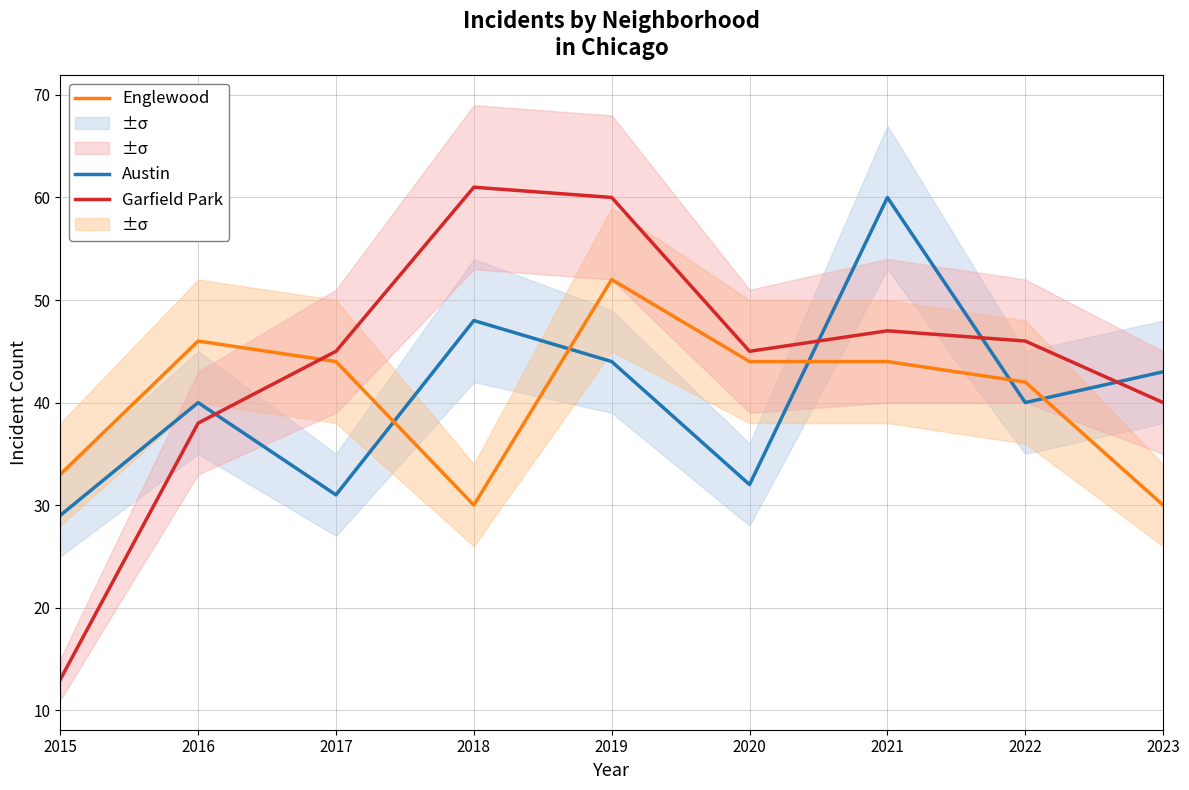

True or false: Englewood has a value of 46 at 2016.

True